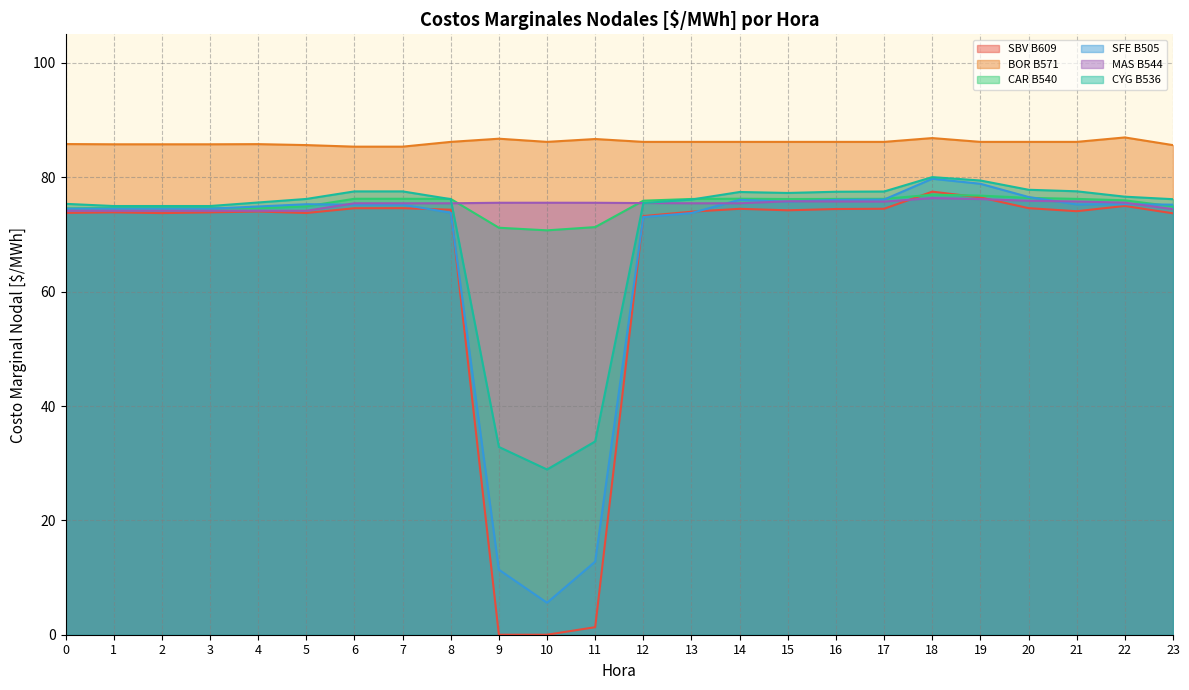

At how many categories does at least one series exceed 14?

24